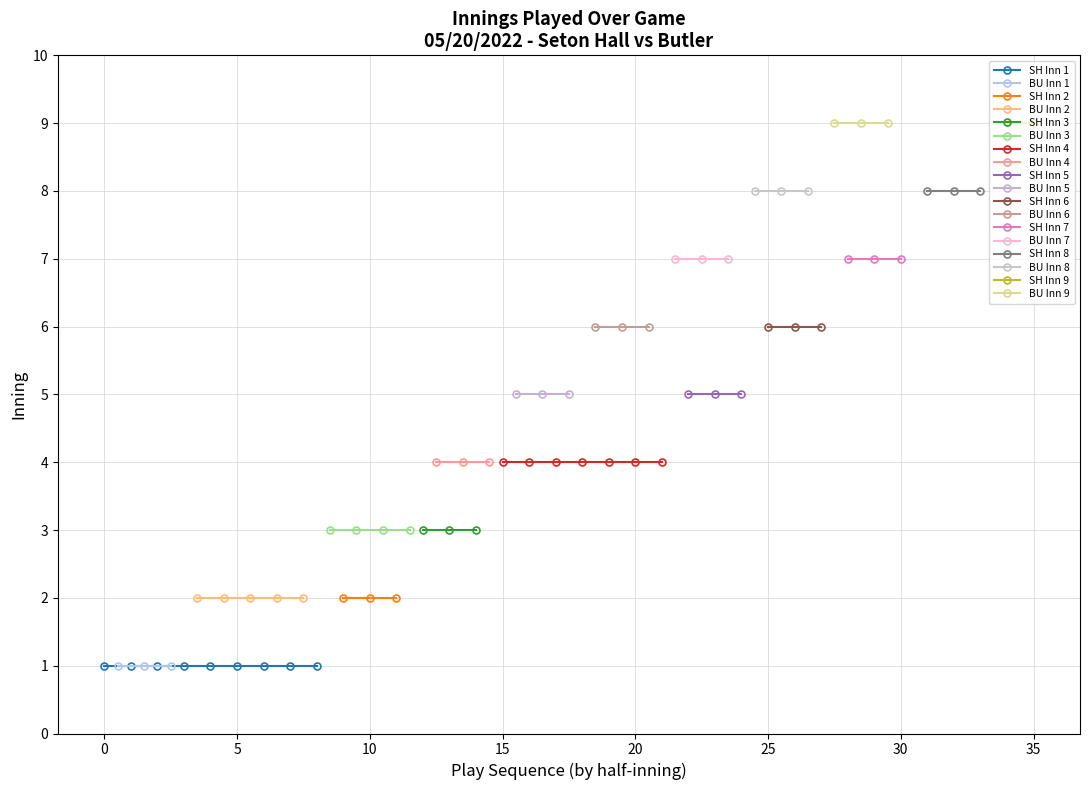

True or false: Butler and Seton Hall intersect in this chart.

False